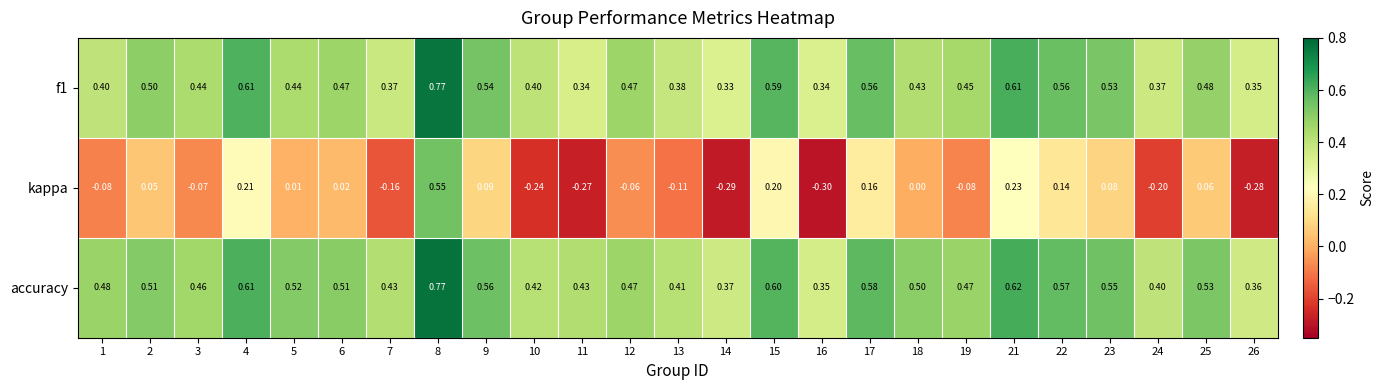

How many categories are shown in the chart?

25